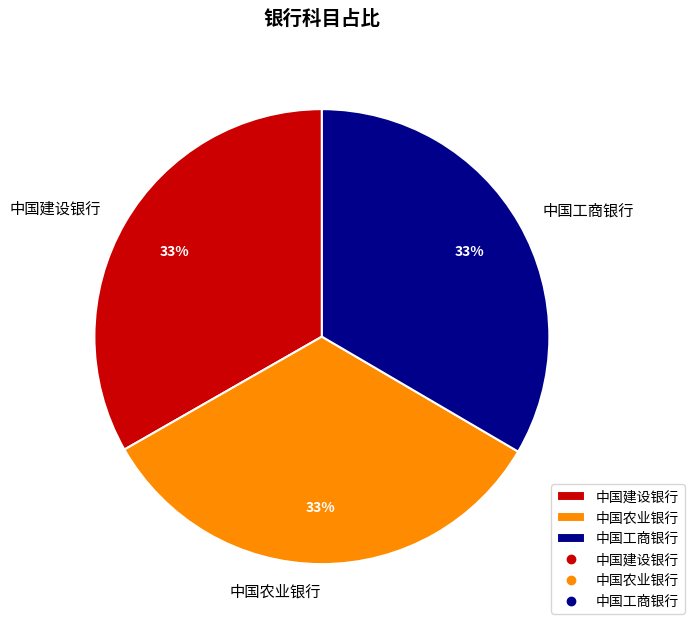

Is it true that 中国农业银行 is 33% of the pie?

True